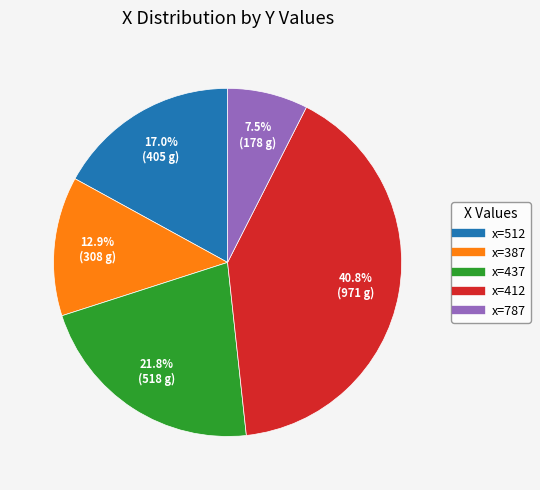

Is there any slice that represents more than half of the pie?

No